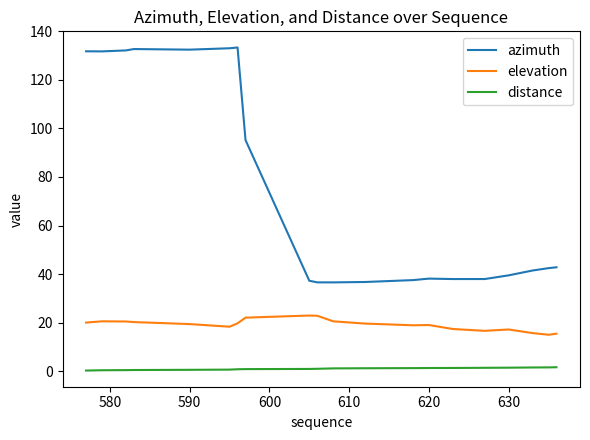

Which series has the largest range (max minus min)?

azimuth